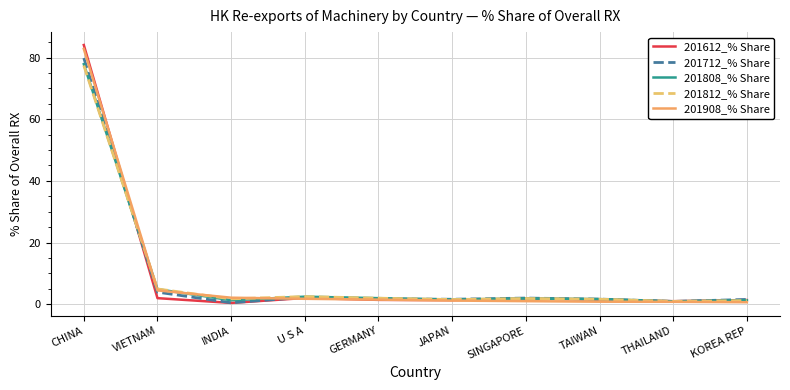

At how many categories does at least one series exceed 56?

1